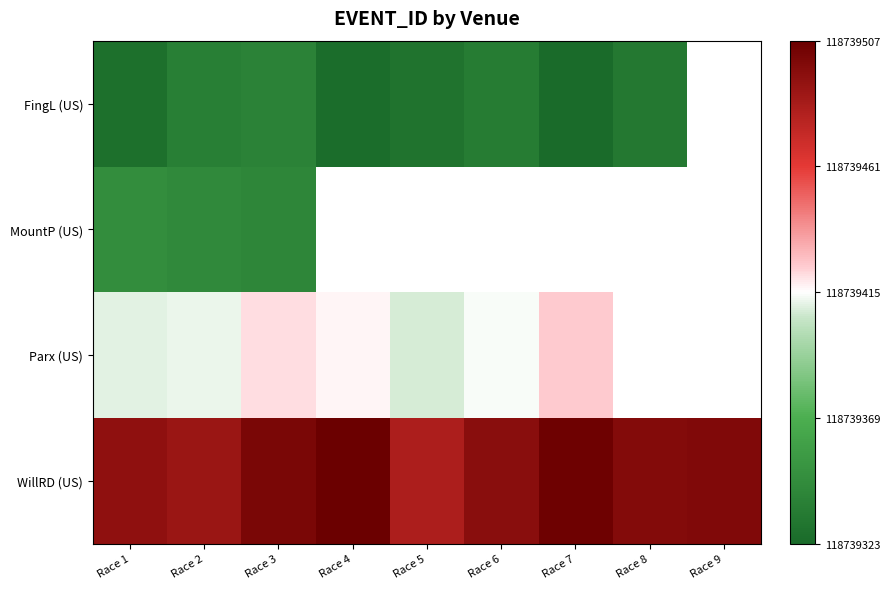

Rank the series at Race 3 from highest to lowest value.

WillRD (US), Parx (US), MountP (US), FingL (US)